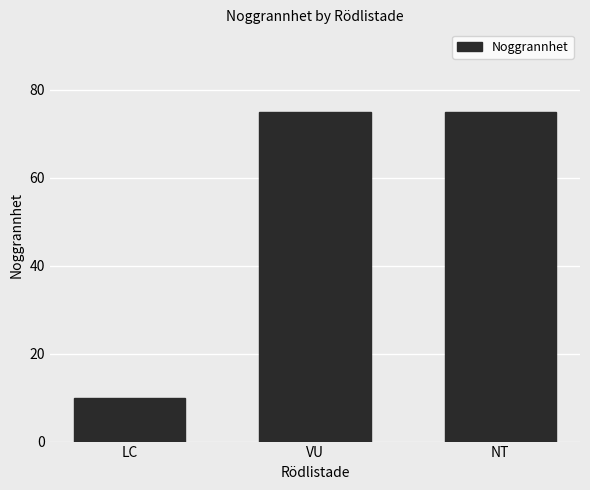

How many values are between 10 and 75?

3